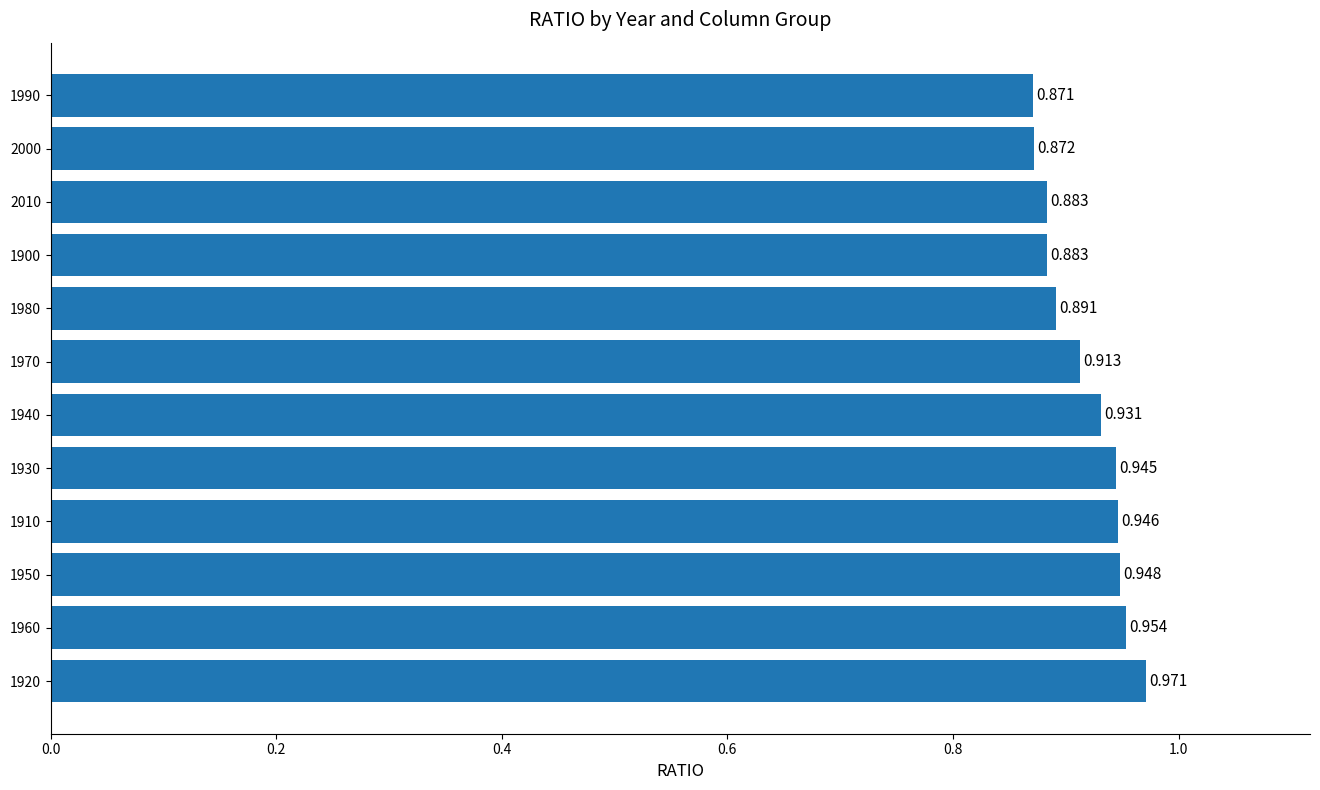

How many bars are there in total?

12